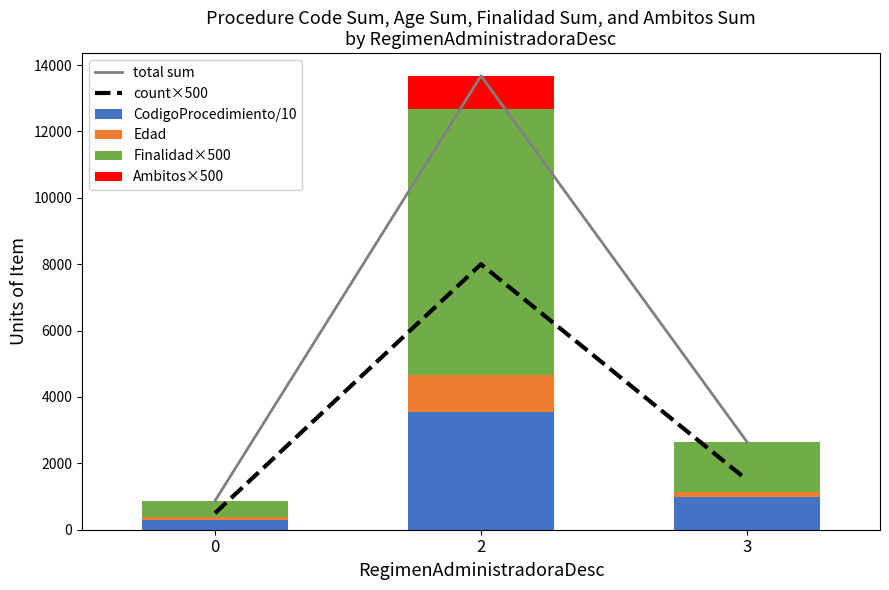

What value does the count×500 series have at 0?

500.0